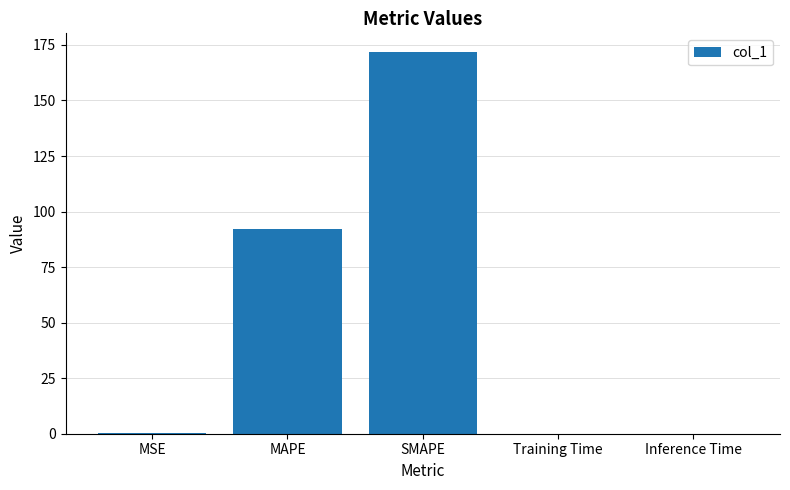

Read the value at Training Time.

0.1